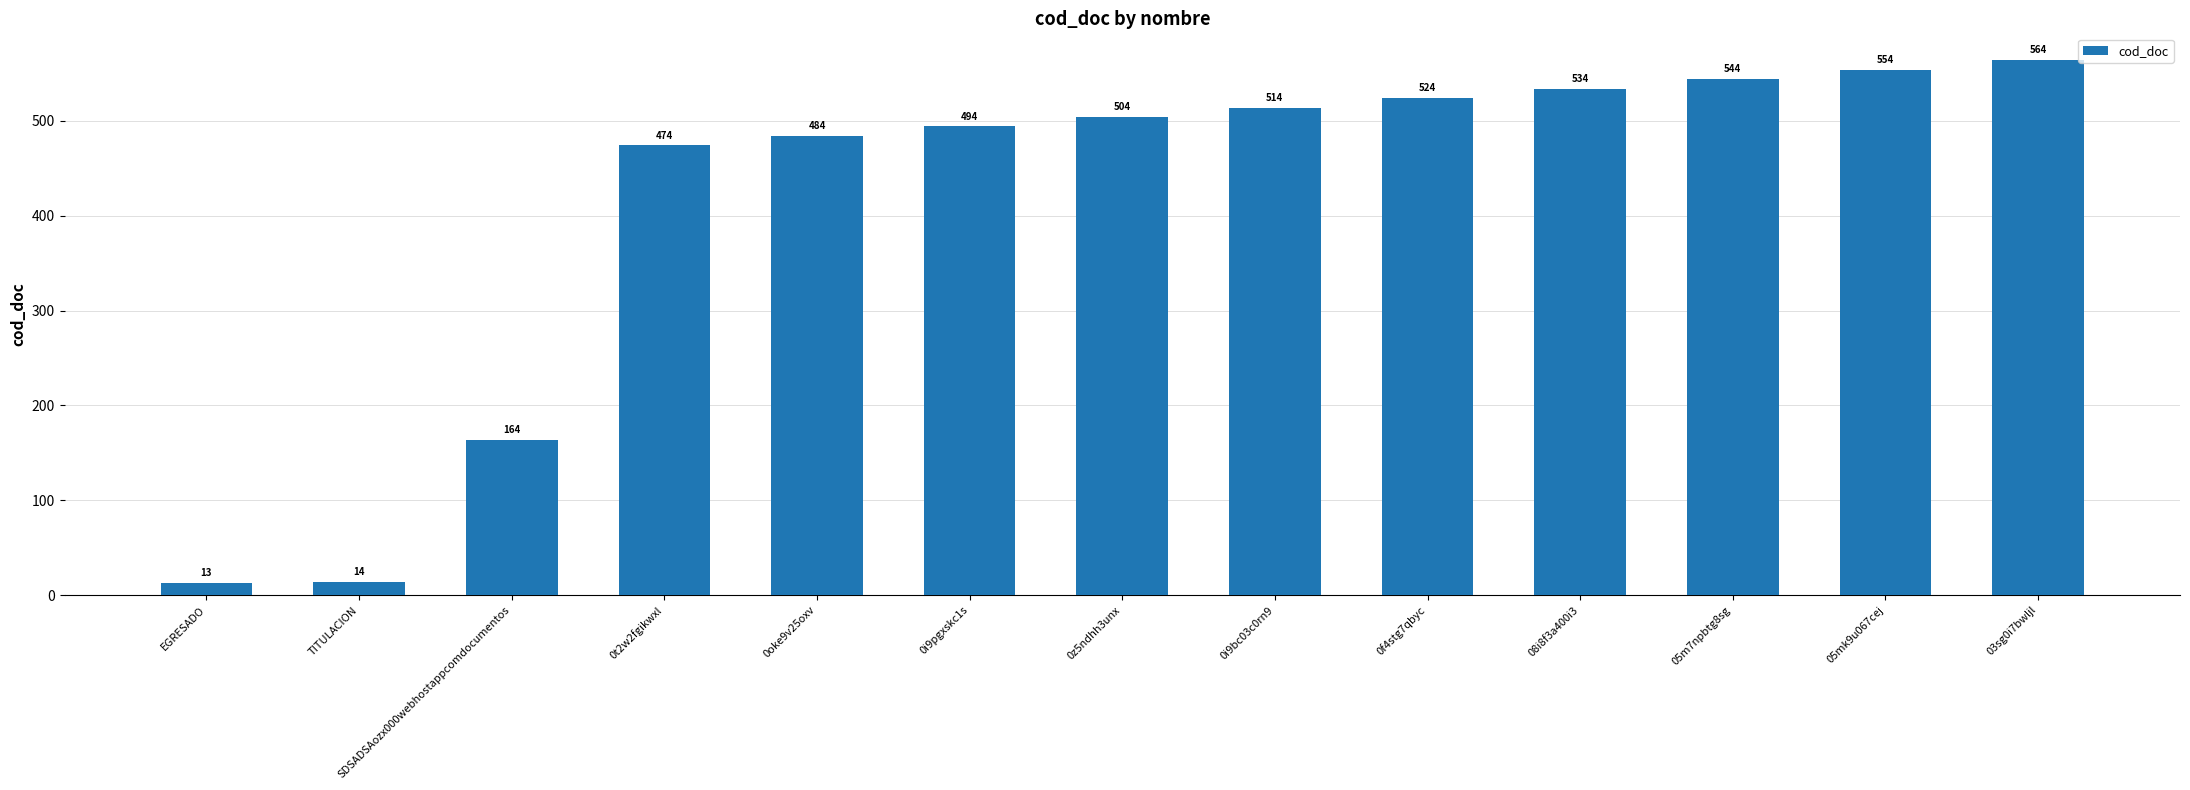

Where is the data nearest to the value 288?

SDSADSAozx000webhostappcomdocumentos